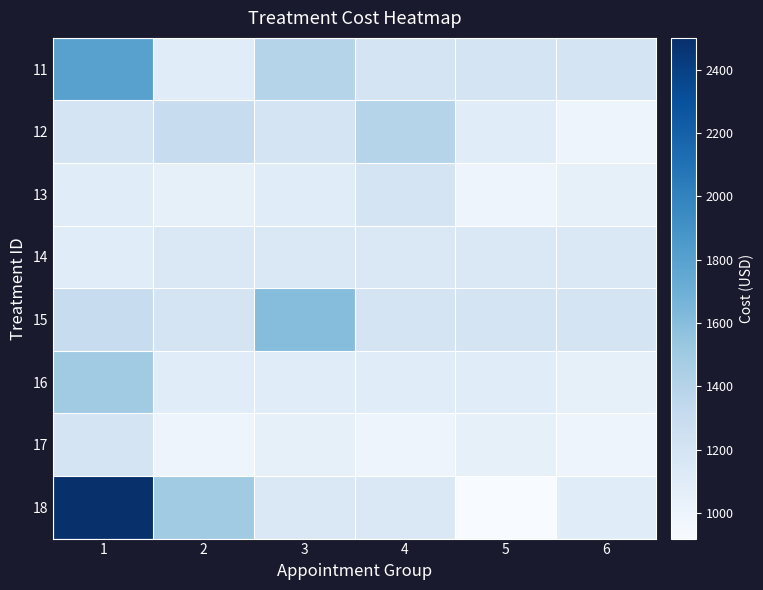

Which has a higher value, 3 or 4?

3